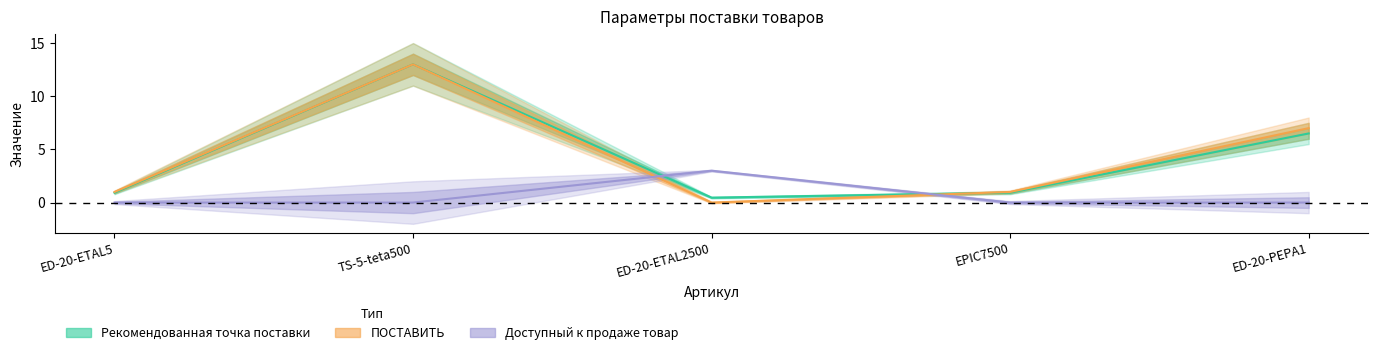

Count the Доступный к продаже товар values in the range 0 to 1.

4